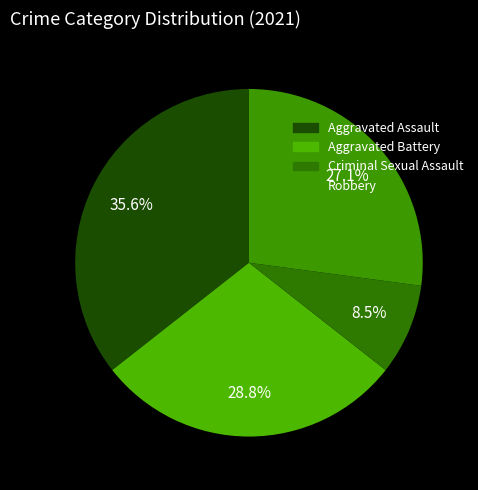

Does any single category account for the majority?

No